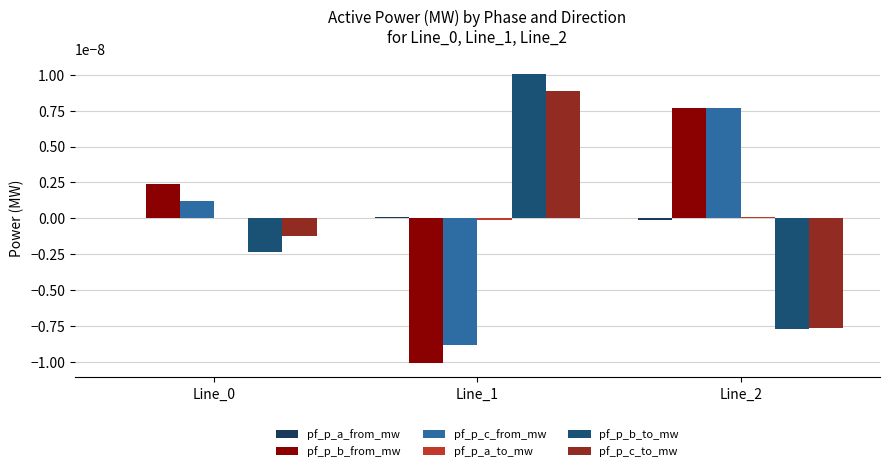

The pf_p_c_from_mw series shows -0.0 at Line_1. True or false?

True